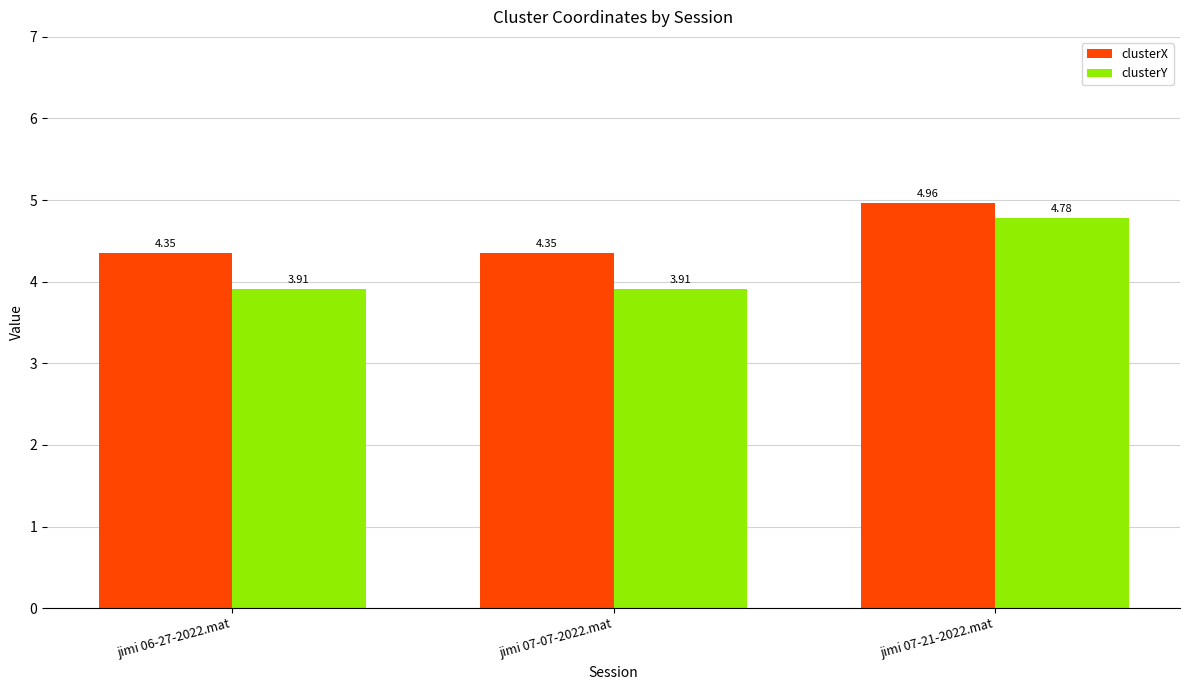

True or false: clusterX has a value of 6.7 at jimi 07-21-2022.mat.

False